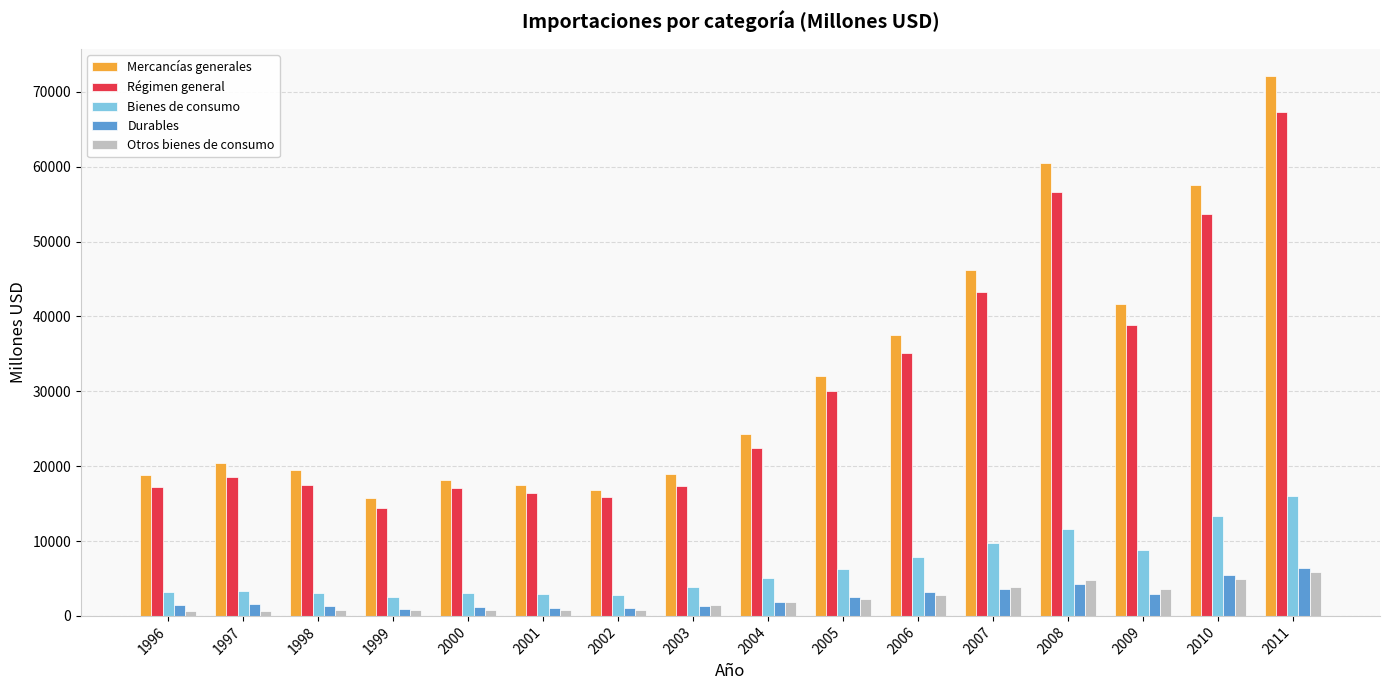

What is the value of the Otros bienes de consumo bar at the 1st from the left?

710